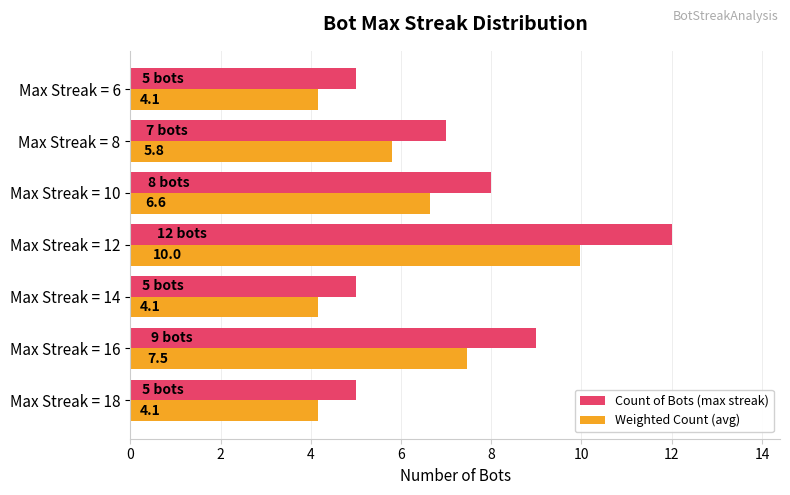

At which category is the sum across all series the highest?

Max Streak = 12